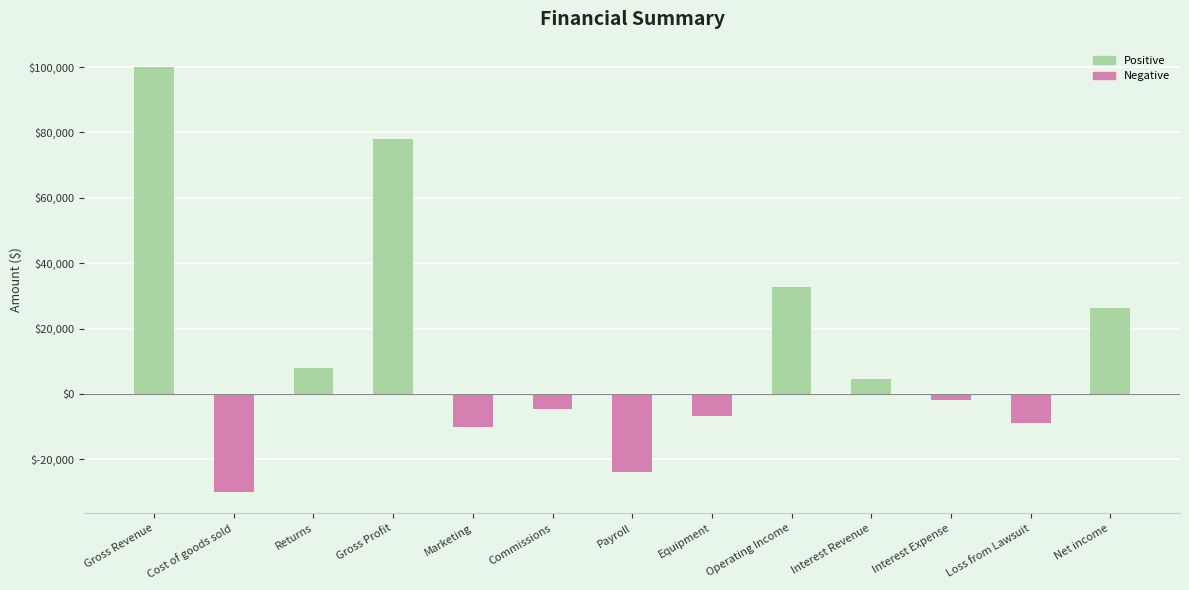

How many values are below -2000?

6